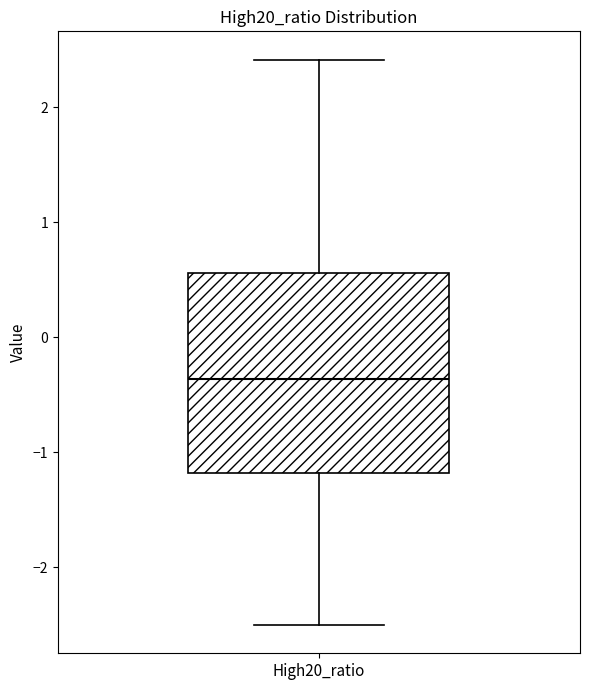

Transcribe this box plot: give where the median line is, the range the box spans, and where the two whiskers end, as read against the y-axis. The values are not printed on the chart, so give them approximately, as read against the axis.

median -0.4, box -1.2 to 0.6, whiskers -2.5 to 2.4